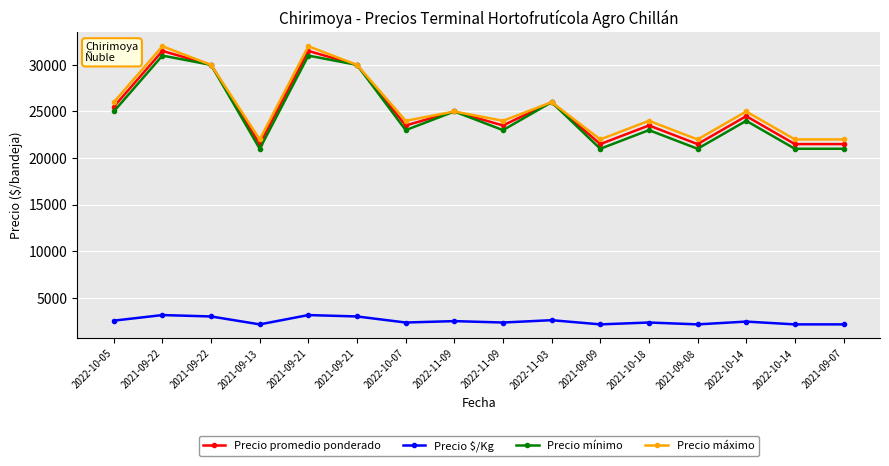

How many lines are shown in the chart?

4